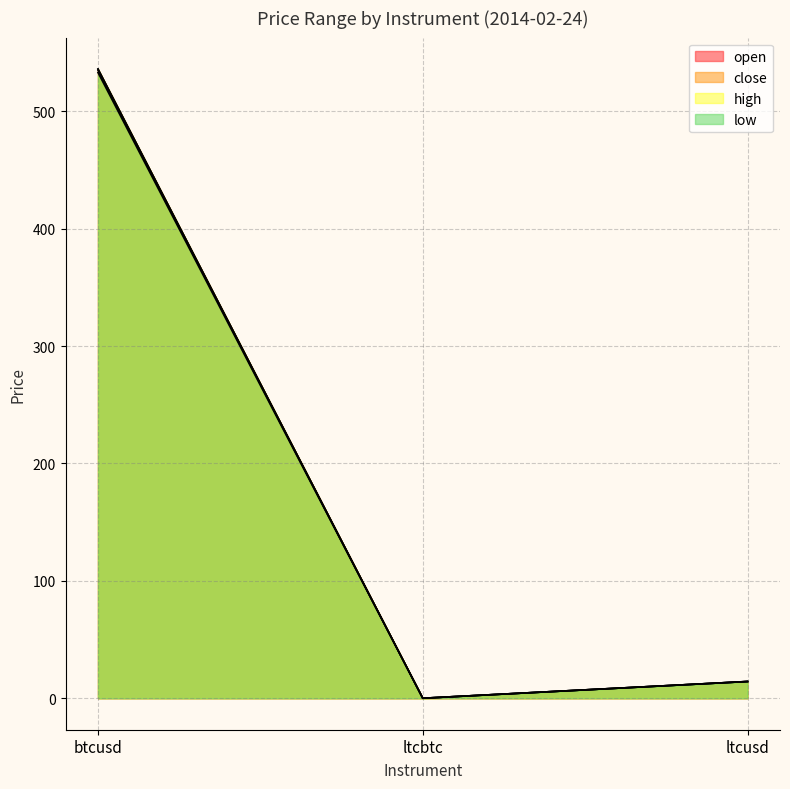

What is the sum of the close values at btcusd and ltcusd?

550.3